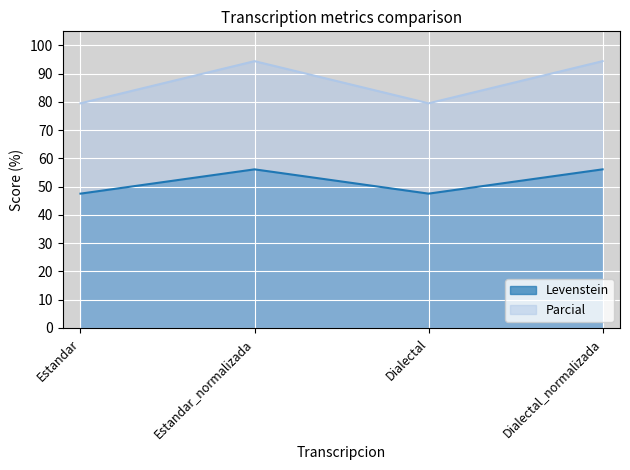

How many lines are shown in the chart?

2